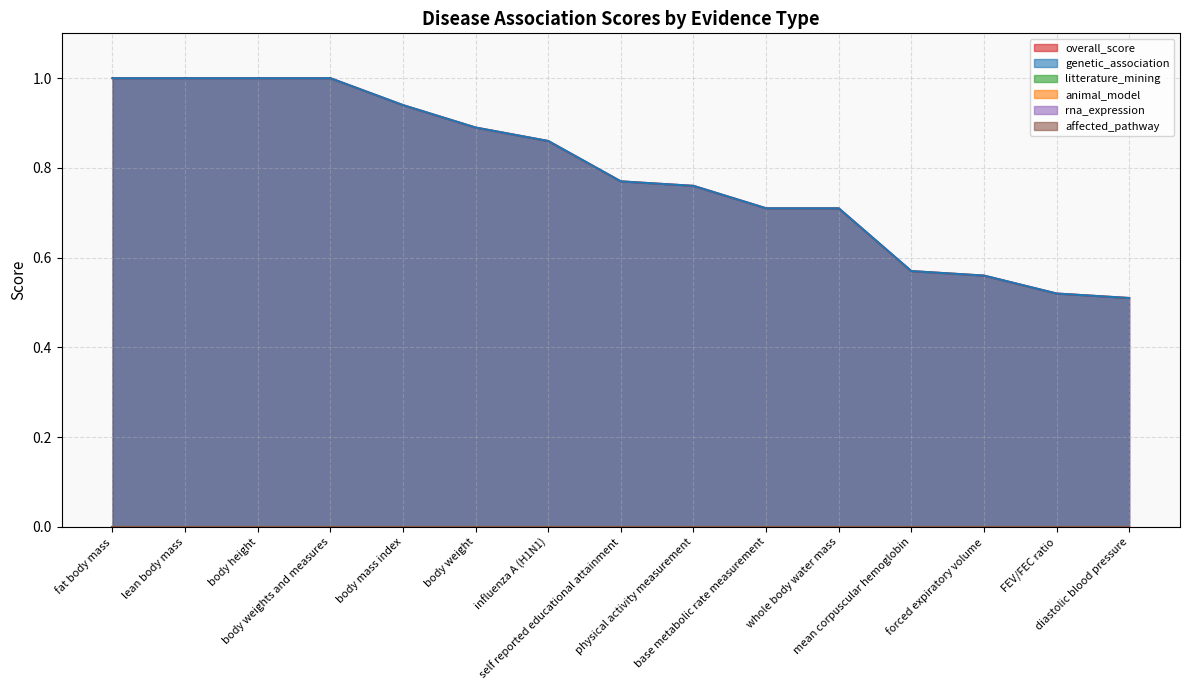

How many distinct data groups are displayed?

6